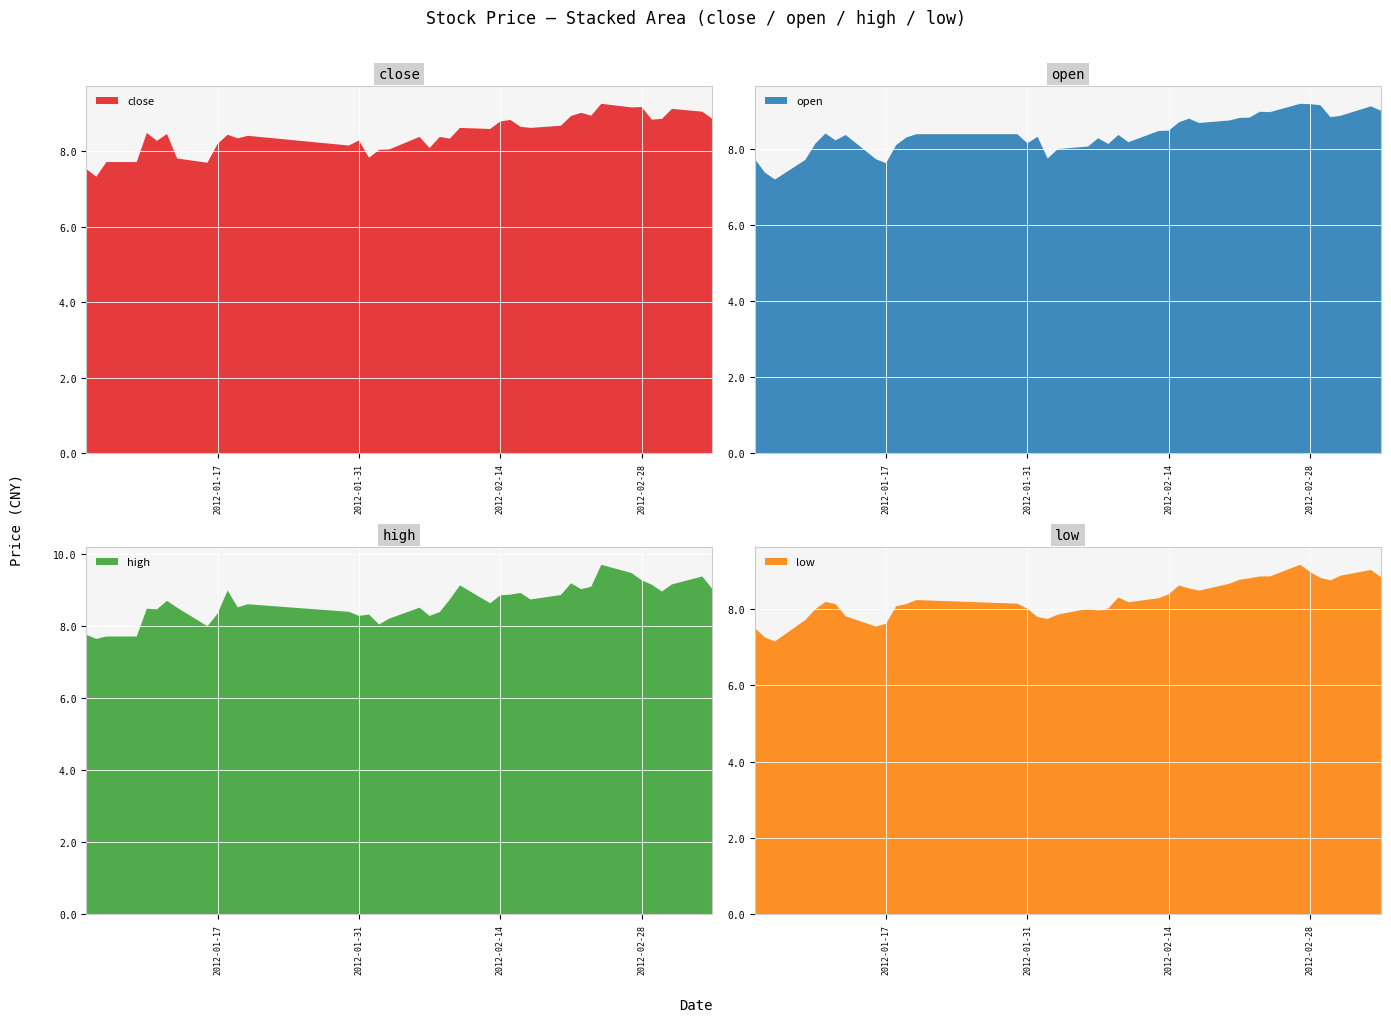

Reading left to right, list all the values displayed in this chart.

close: 7.5	7.3	7.7	7.7	8.5	8.3	8.5	7.8	7.7	8.2	8.4	8.3	8.4	8.2	8.3	7.8	8.0	8.0	8.4	8.1	8.4	8.3	8.6	8.6	8.8	8.8	8.6	8.6	8.7	8.9	9.0	8.9	9.3	9.2	9.2	8.8	8.9	9.1	9.1	8.9
open: 7.7	7.4	7.2	7.7	8.1	8.4	8.2	8.4	7.7	7.6	8.1	8.3	8.4	8.4	8.2	8.3	7.8	8.0	8.1	8.3	8.1	8.4	8.2	8.5	8.5	8.7	8.8	8.7	8.8	8.8	8.8	9.0	9.0	9.2	9.2	9.2	8.8	8.9	9.1	9.0
high: 7.8	7.6	7.7	7.7	8.5	8.5	8.7	8.5	8.0	8.3	9.0	8.5	8.6	8.4	8.3	8.3	8.0	8.2	8.5	8.3	8.4	8.7	9.1	8.6	8.9	8.9	8.9	8.7	8.9	9.2	9.0	9.1	9.7	9.5	9.3	9.2	9.0	9.2	9.4	9.0
low: 7.5	7.3	7.2	7.7	8.0	8.2	8.1	7.8	7.5	7.6	8.1	8.1	8.2	8.1	8.0	7.8	7.7	7.9	8.0	8.0	8.0	8.3	8.2	8.3	8.4	8.6	8.5	8.5	8.7	8.8	8.8	8.9	8.9	9.2	9.0	8.8	8.8	8.9	9.0	8.8